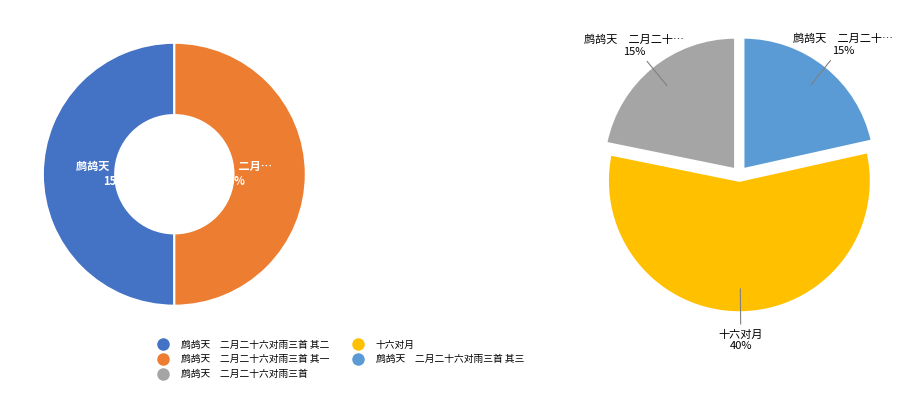

To the nearest percent, what is the combined percentage of 鹧鸪天　二月二十六对雨三首 and 十六对月?

55%